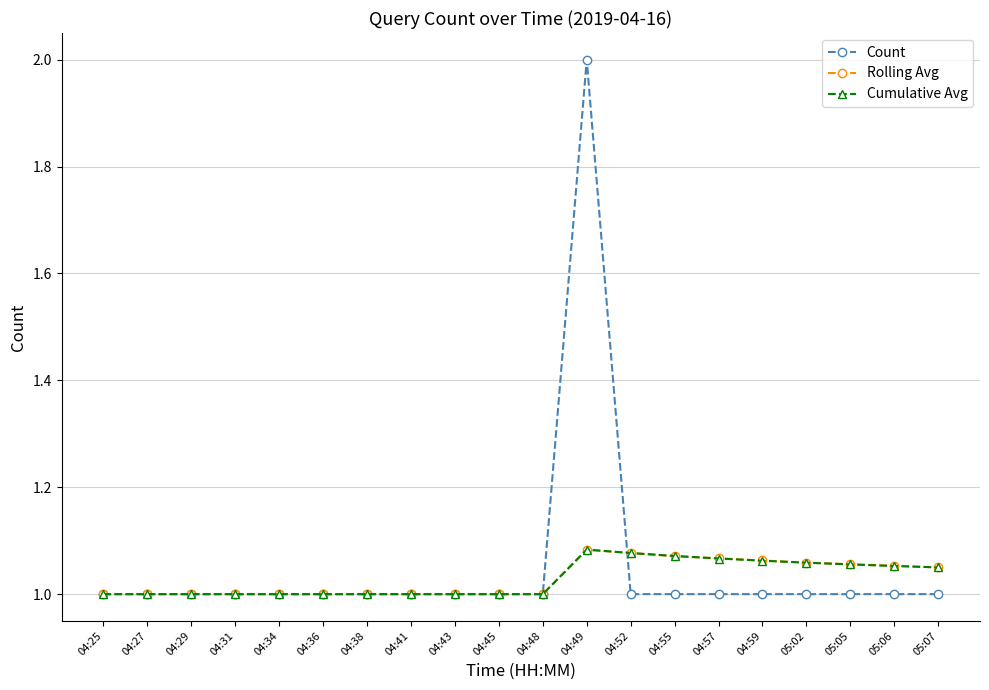

At which category is the sum across all series the highest?

04:49